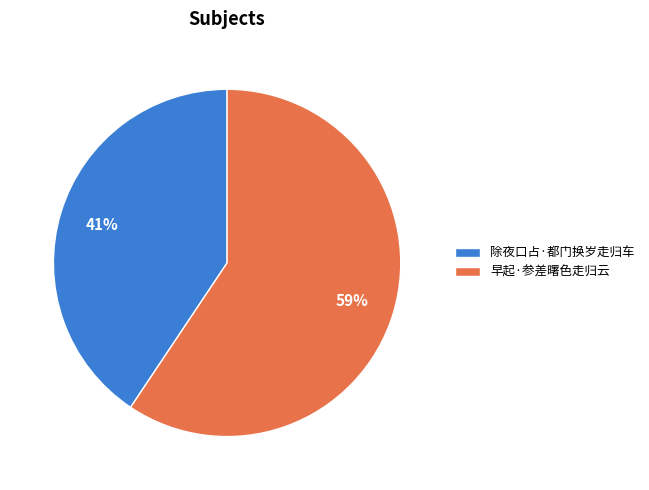

What percentage is the 除夜口占·都门换岁走归车 slice, to the nearest percent?

41%